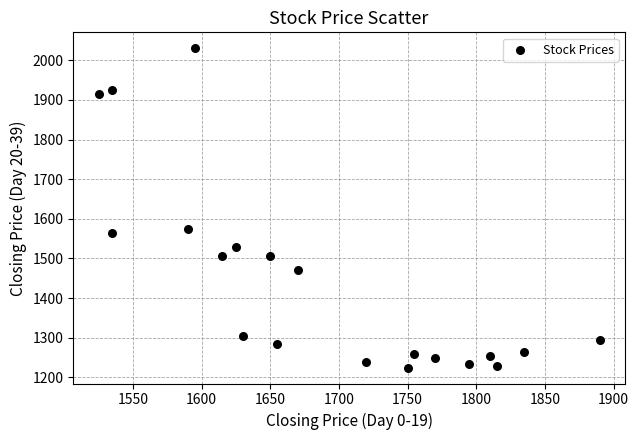

What is the range of Y values (max minus min)?

805